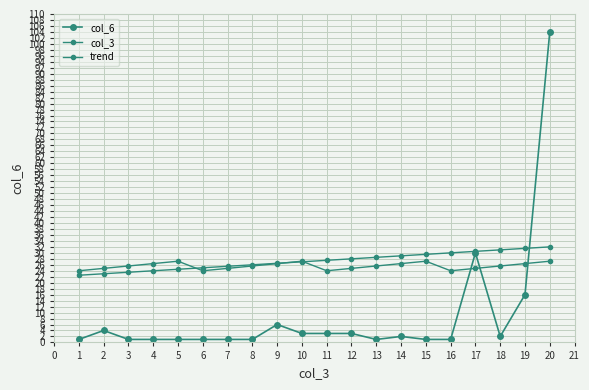

How many times do col_6 and col_3 cross each other?

1